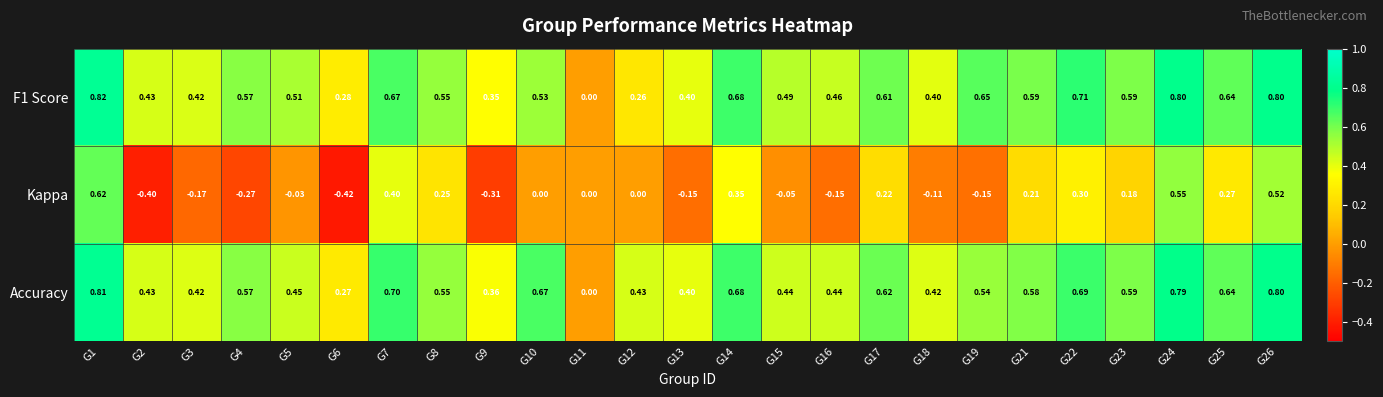

Which series has the largest total across all categories?

Accuracy